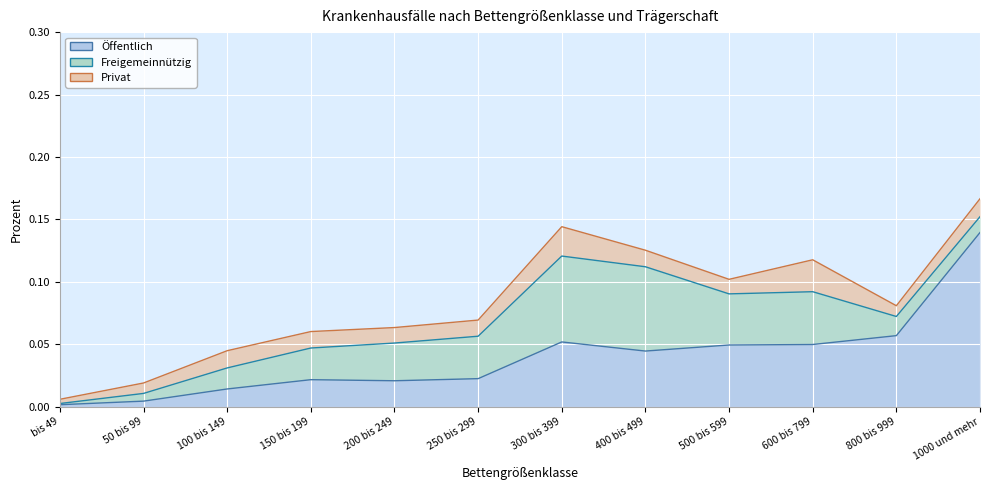

Which category has the lowest value in the Freigemeinnützig series?

bis 49